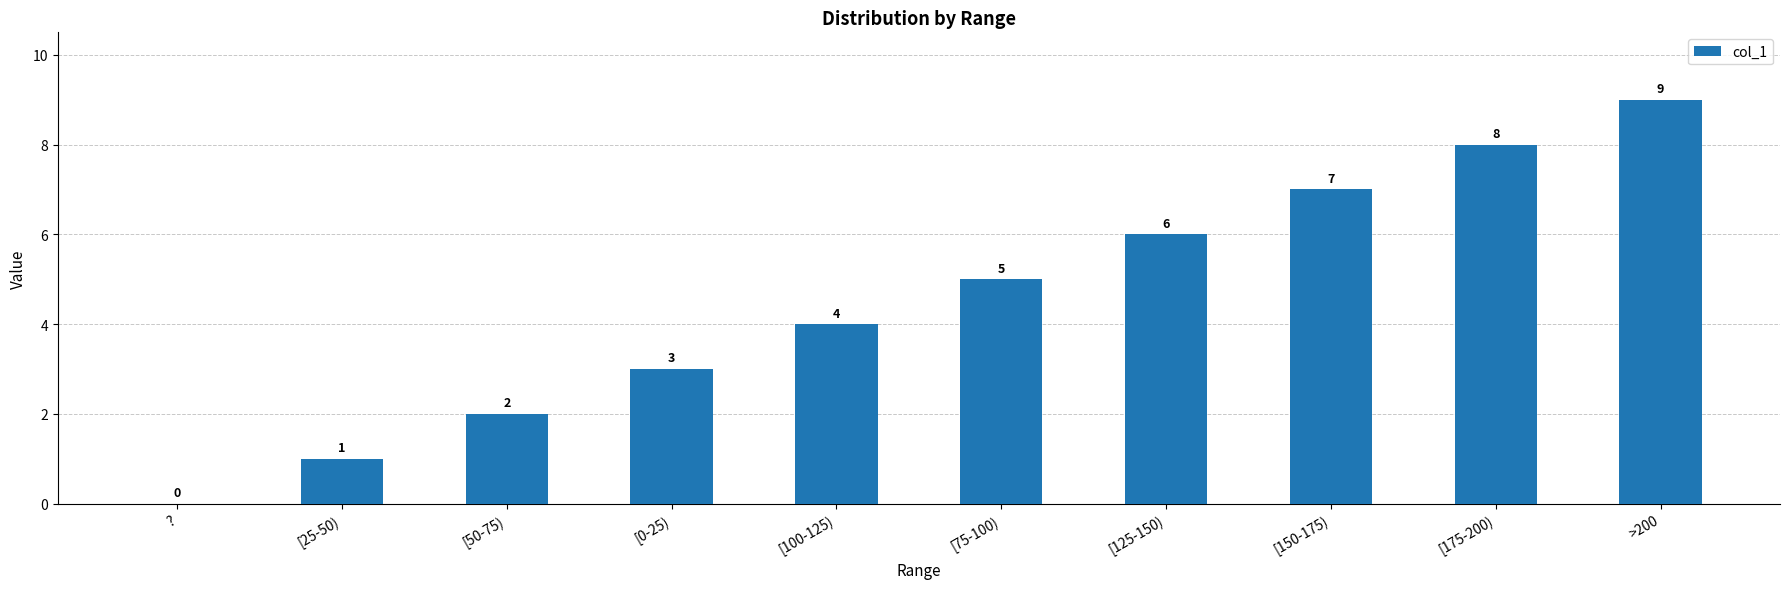

How many series are shown in this chart?

1